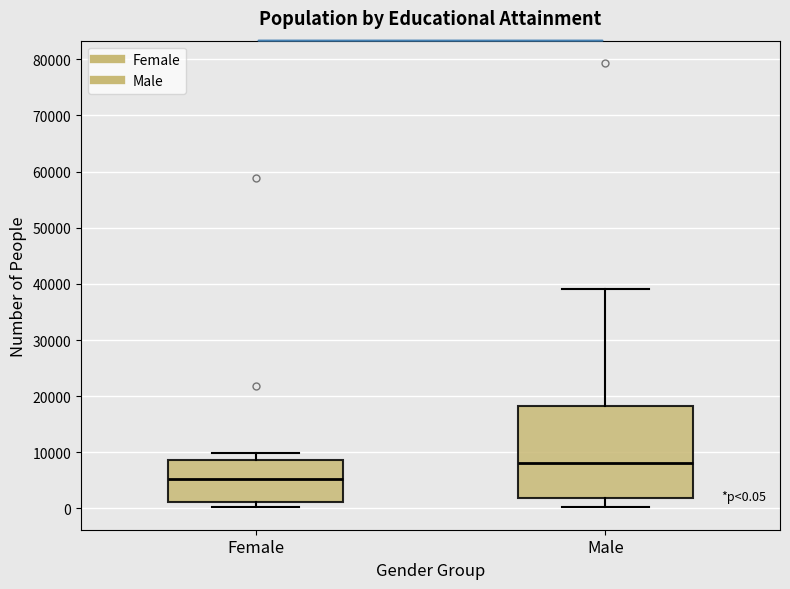

Comparing the boxes themselves (not the whiskers), which one is the tallest?

Male